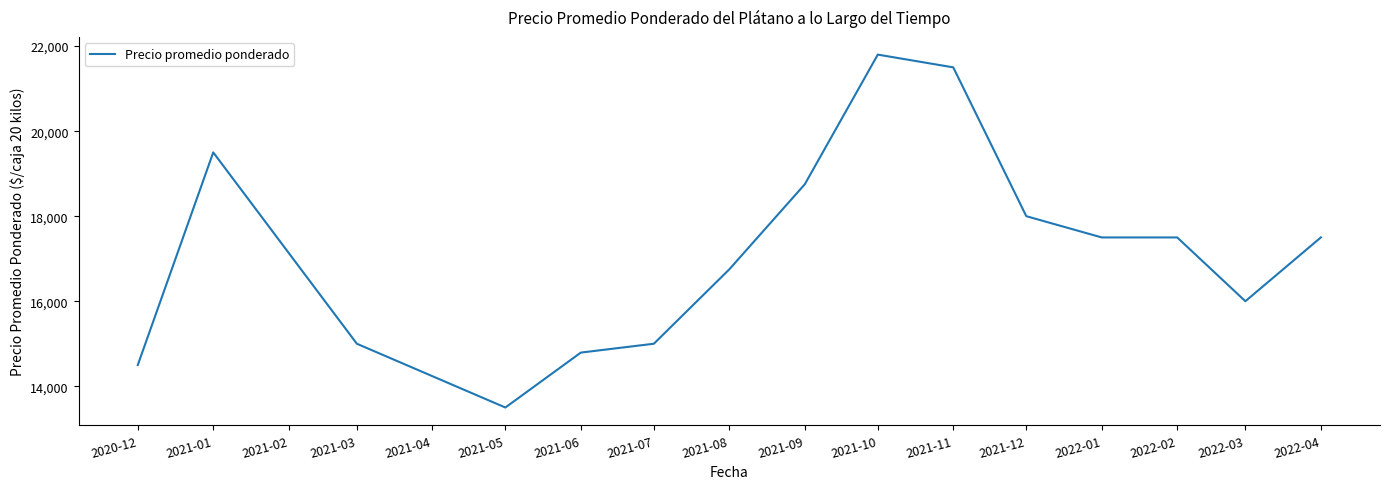

Between 2022-01 and 2021-08, which is larger?

2022-01